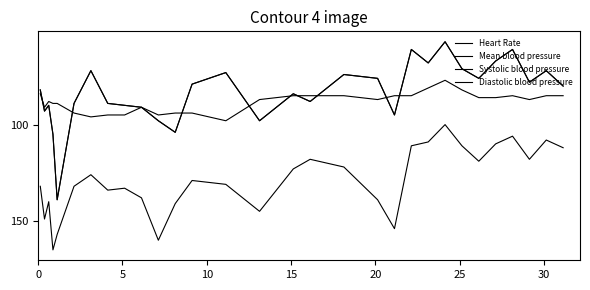

True or false: Diastolic blood pressure has more than 2 interior local peaks.

True